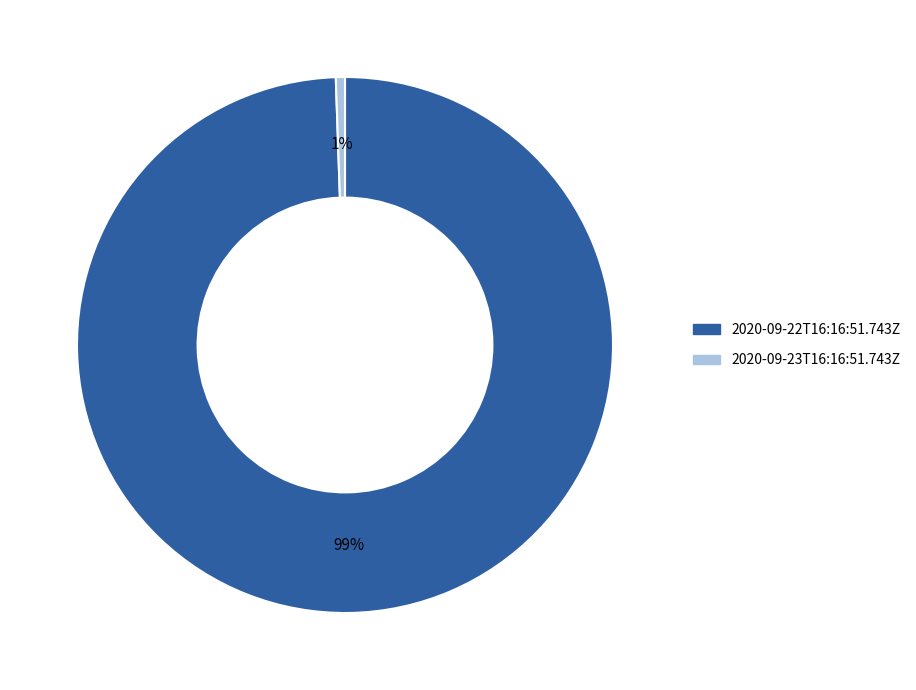

Is it true that 2020-09-23T16:16:51.743Z is 9% of the pie?

False